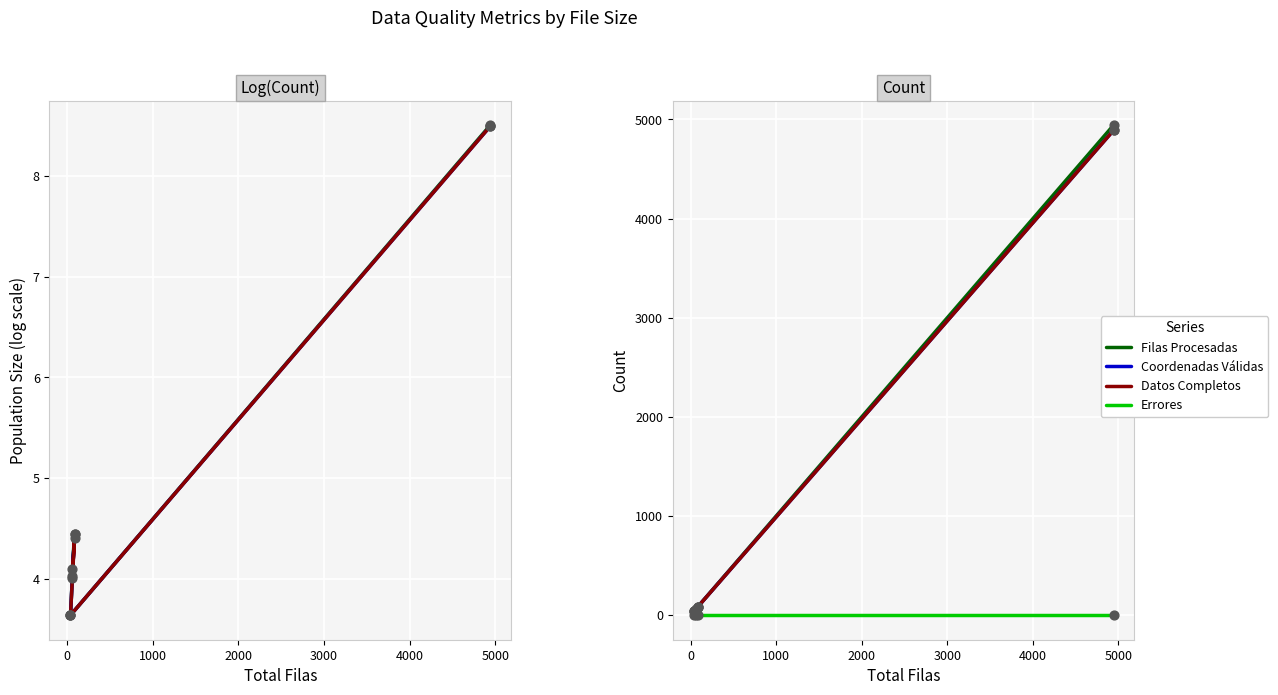

At how many categories does at least one series exceed 4431?

1